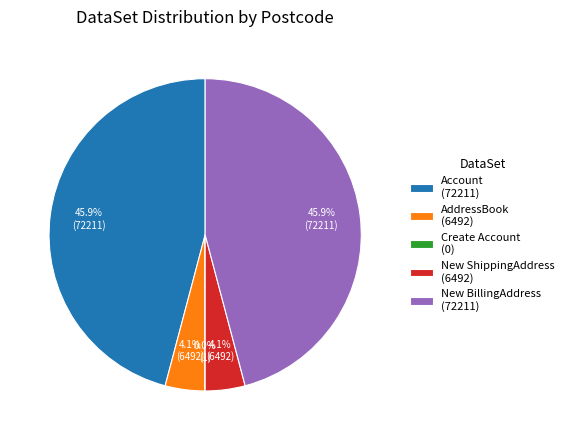

Is it true that New BillingAddress is 40% of the pie?

False